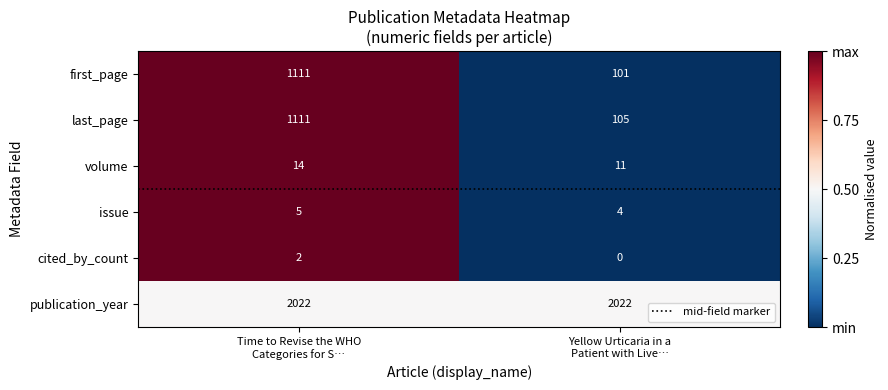

What is the difference between the maximum and minimum values in the last_page series?

1006